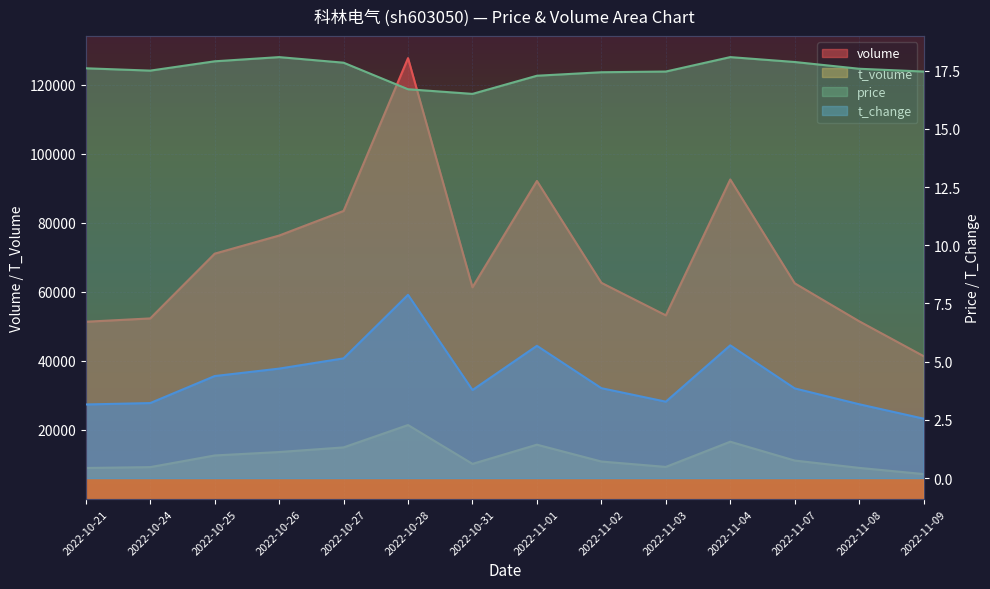

Read the price value at 2022-10-25.

17.9